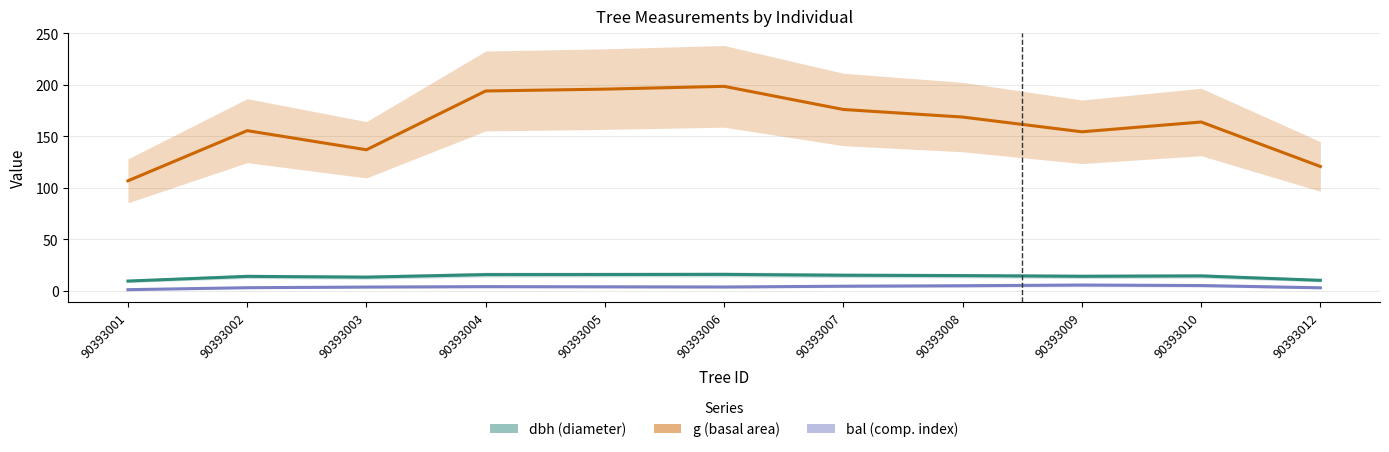

What is the difference between the highest and lowest values at 90393009?

149.0